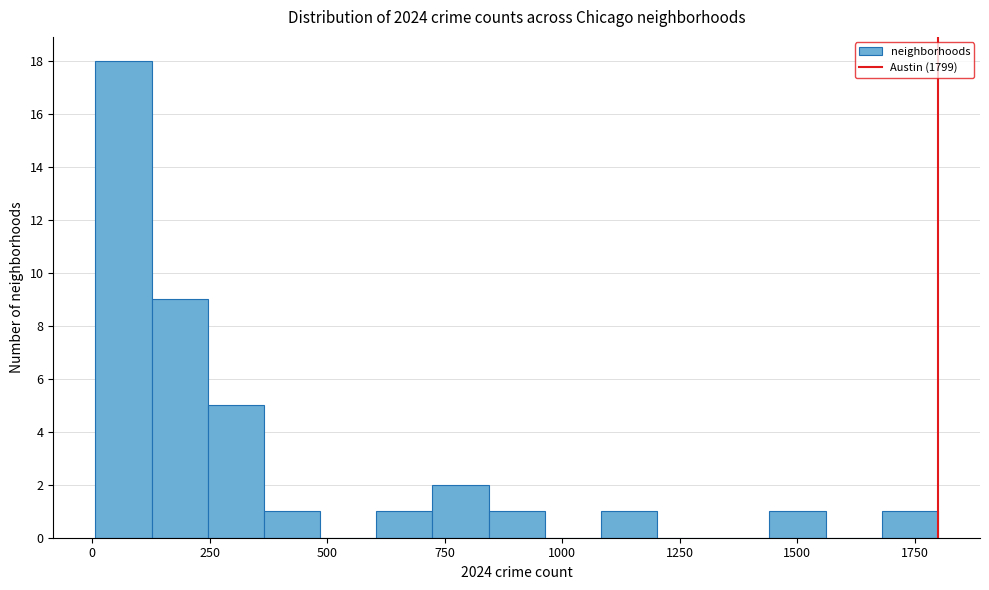

Around what value on the x-axis is the tallest bar? Give the approximate position of its centre, as read against the axis.

50